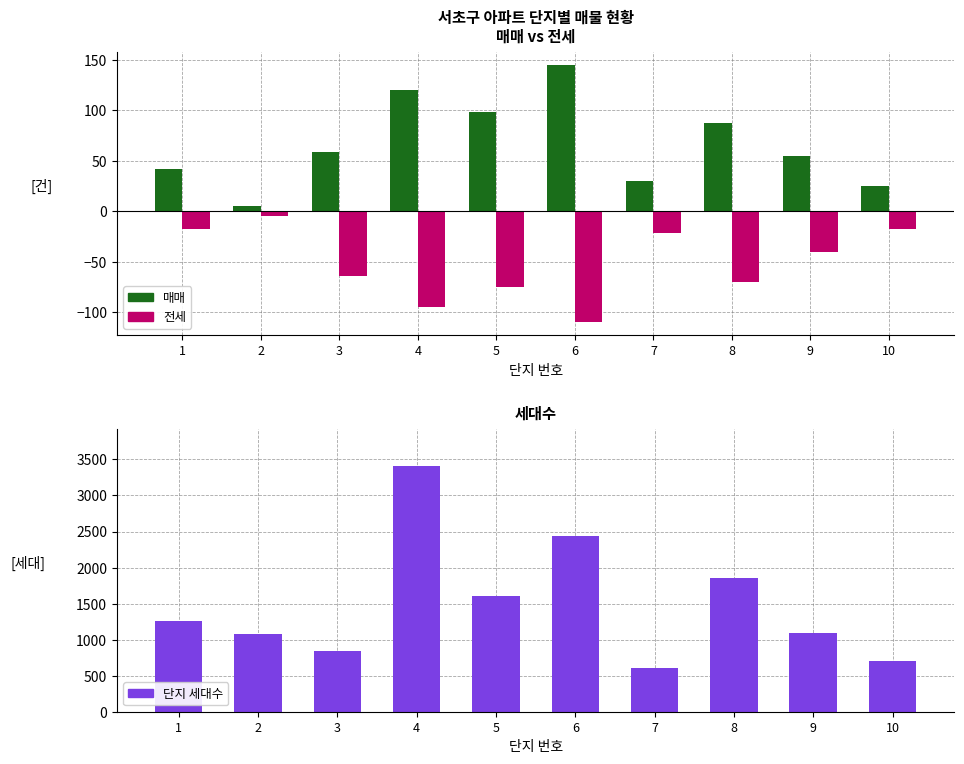

How many values in the 매매 series are below 59?

5